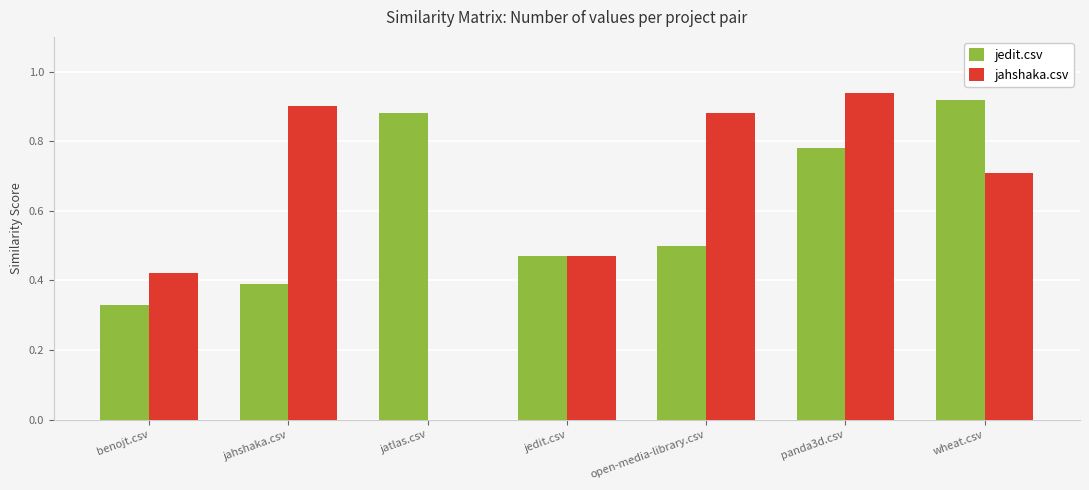

Which series changed the most between jahshaka.csv and jatlas.csv?

jahshaka.csv